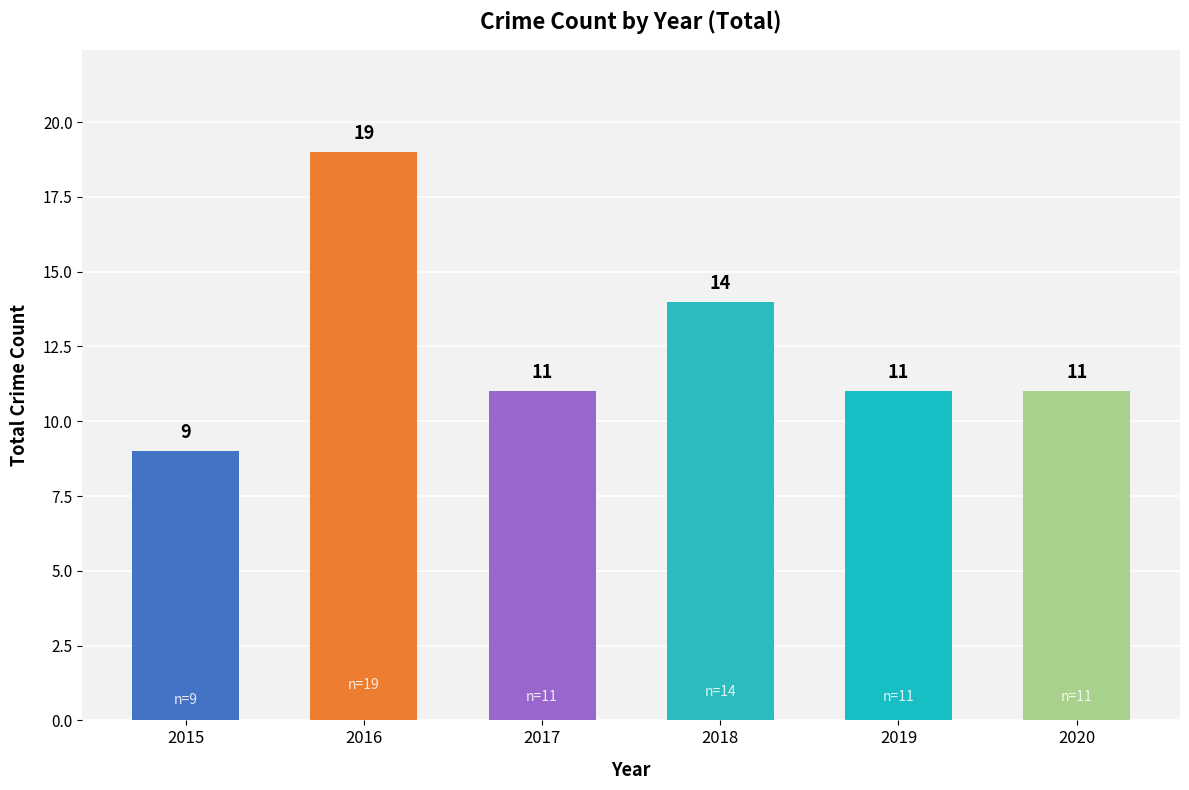

What is the value of the 1st bar from the left?

9